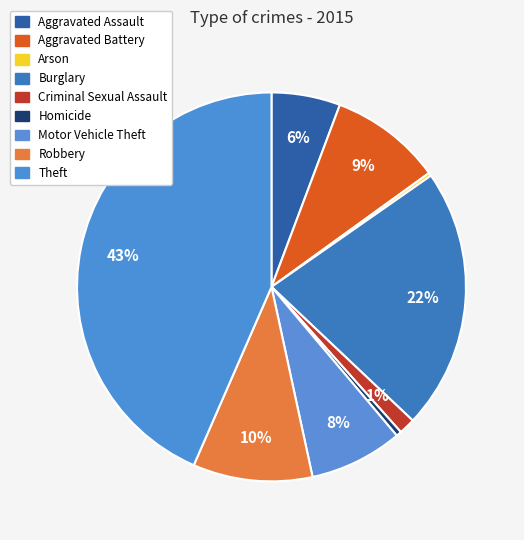

Which slice is the smallest?

Arson